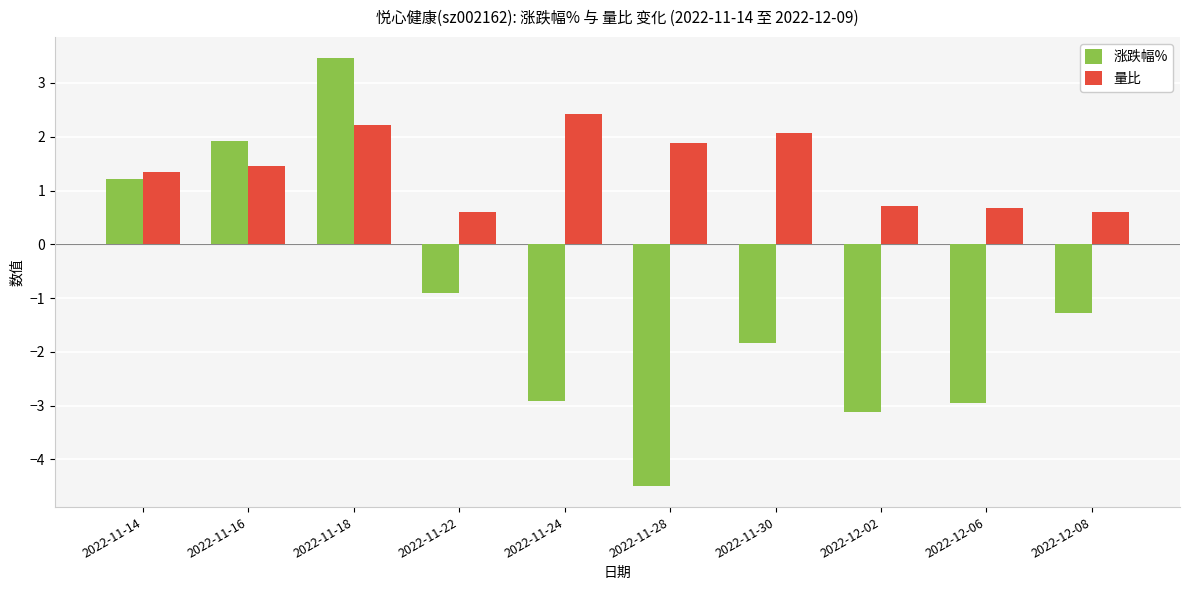

Is it true that 涨跌幅% equals 0.4 at 2022-11-14?

False